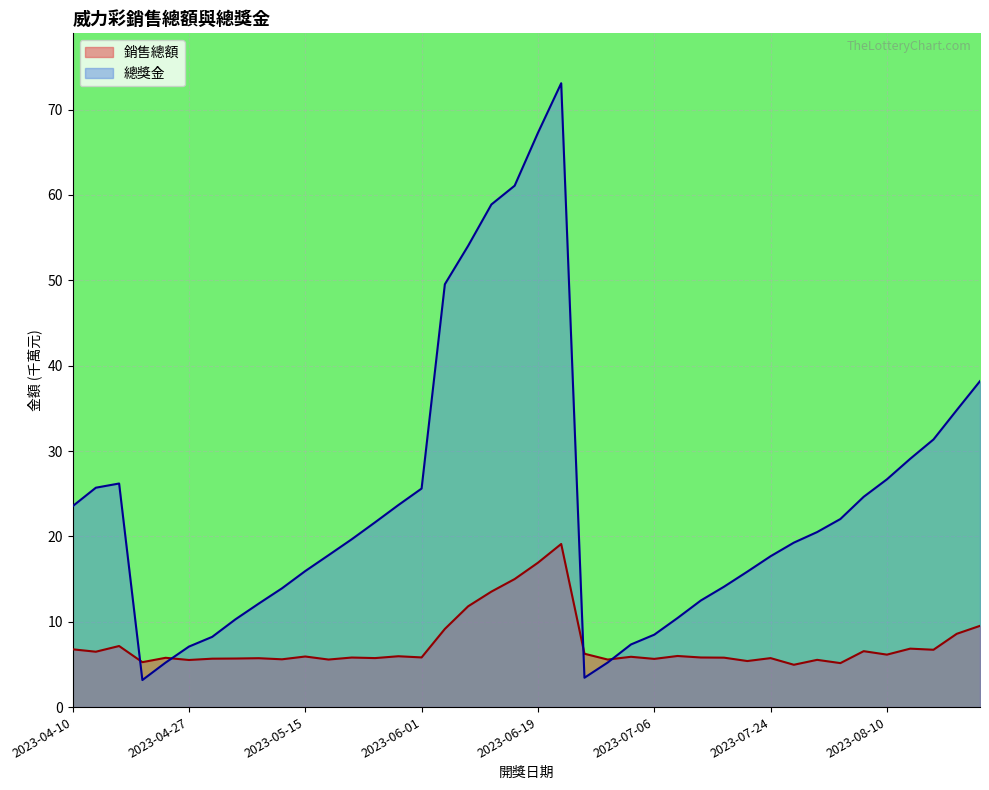

Between 2023-05-15 and 2023-05-11, which is larger?

2023-05-15